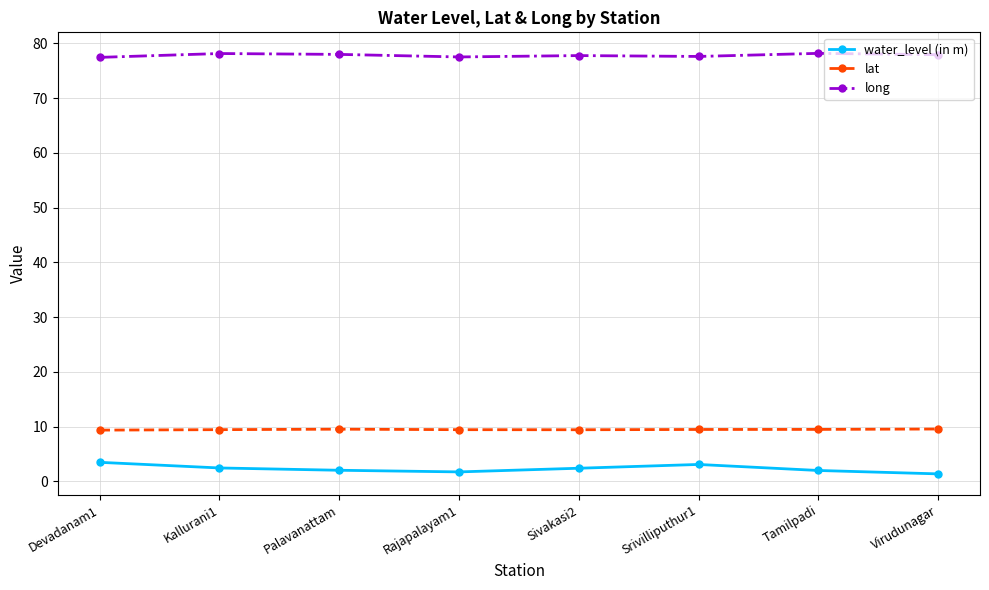

What position from the left is Tamilpadi?

7